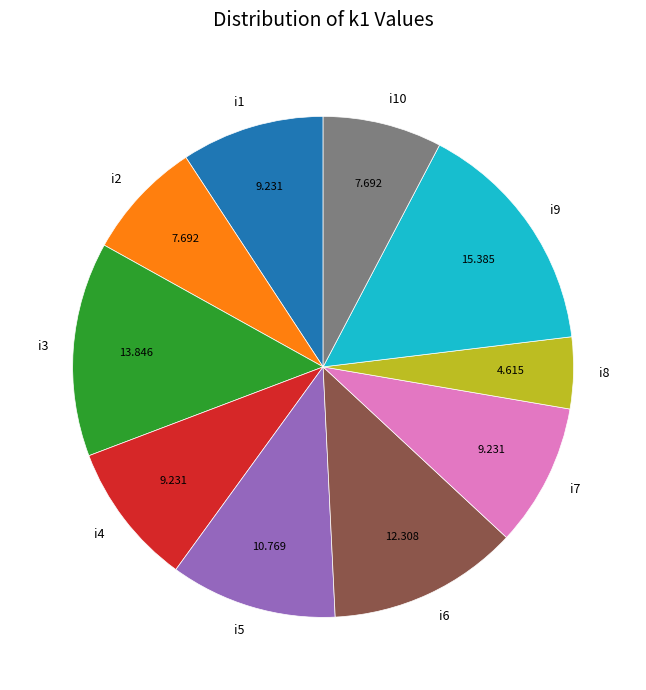

Is there any slice that represents more than half of the pie?

No